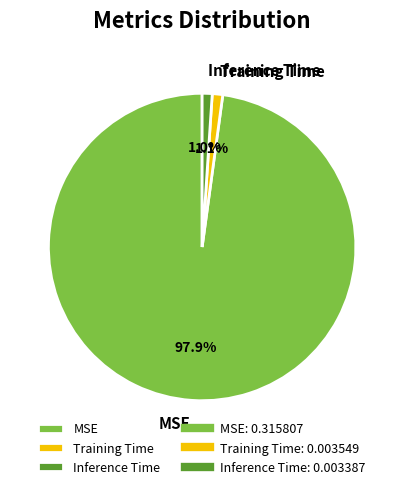

What percentage is the Inference Time slice, to the nearest percent?

1%